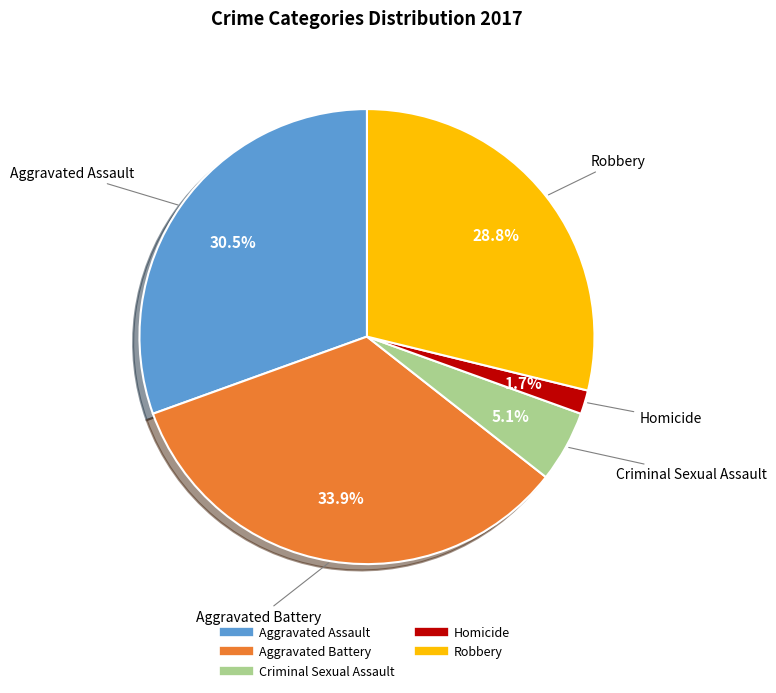

How many slices are in this pie chart?

5